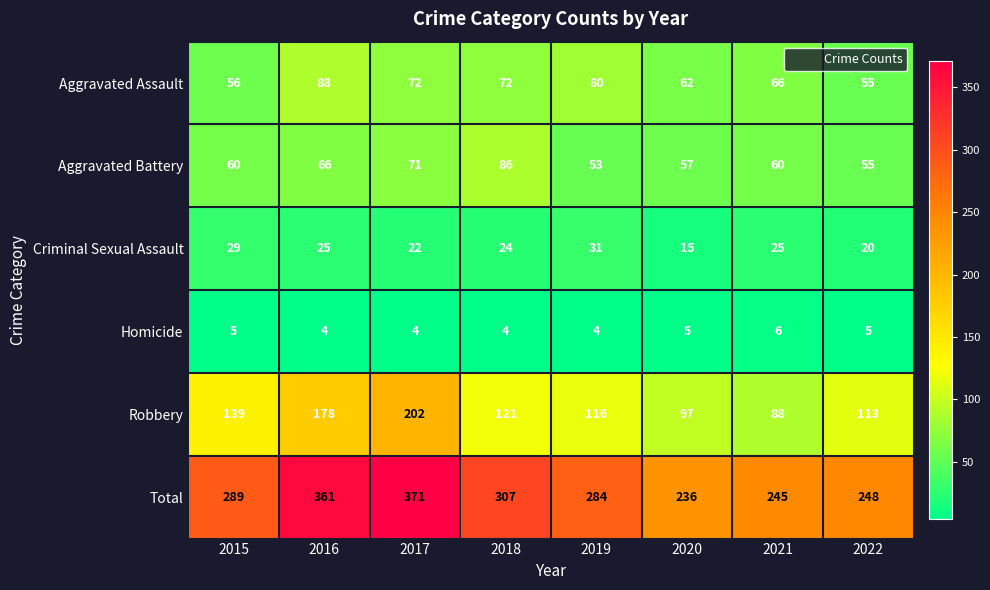

What is the total value across all series at 2015?

578